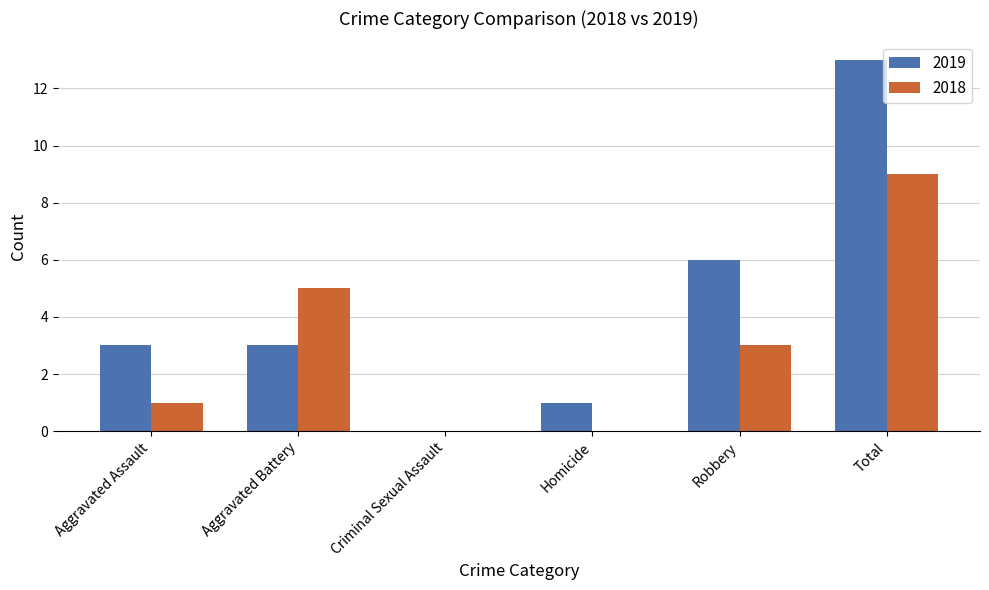

How many data points does each series have?

6